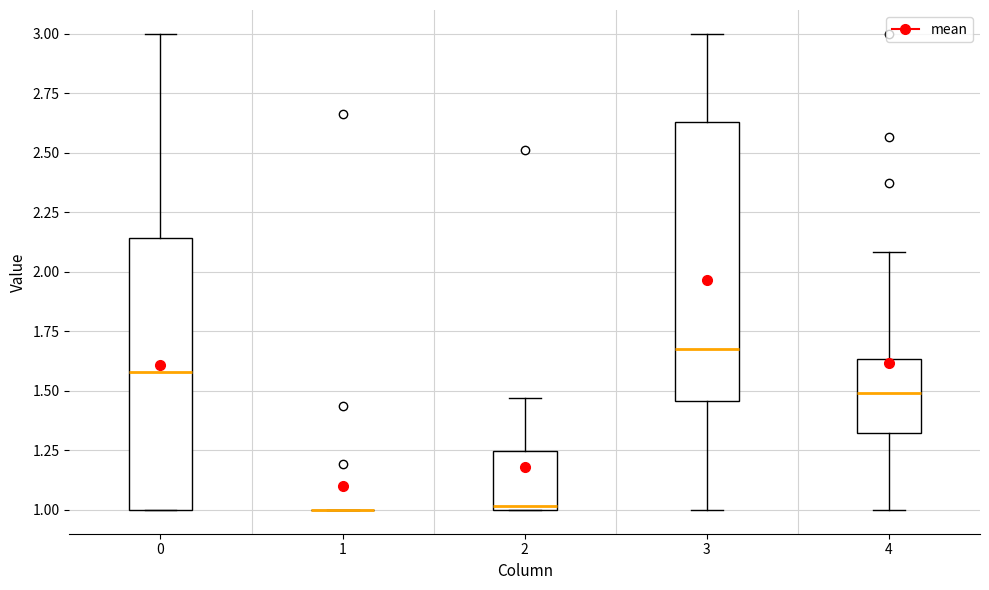

Where is the lower edge of the box at x = 2 on the y-axis? The values are not printed on the chart, so give them approximately, as read against the axis.

1.00